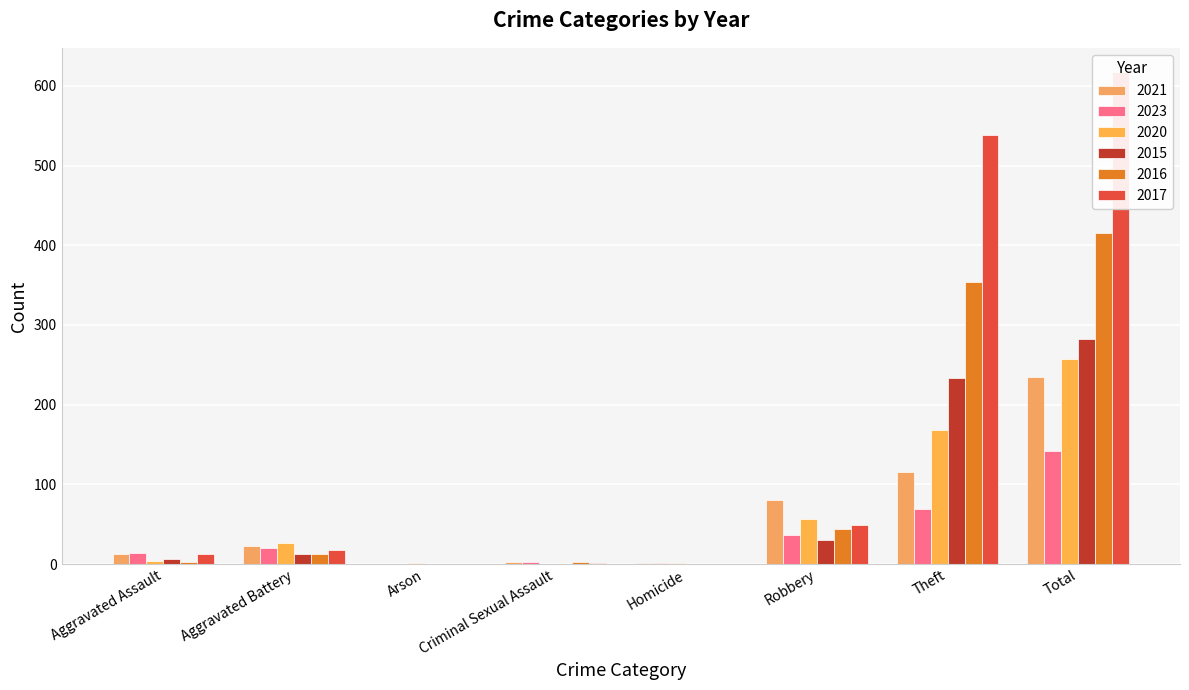

At how many categories does at least one series exceed 458?

2